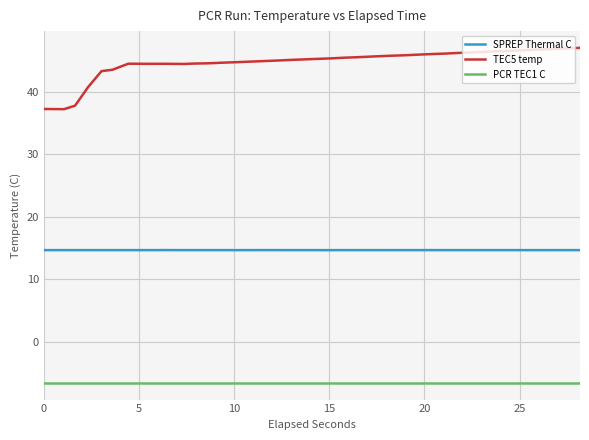

Which series has the widest spread of values?

TEC5 temp